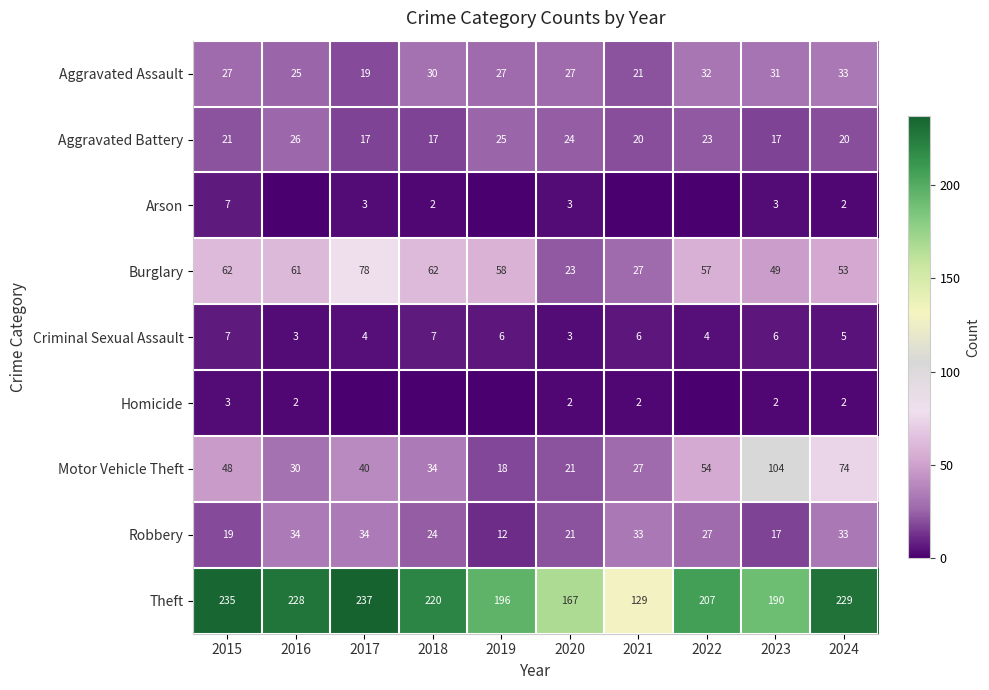

What is the spread (max minus min) of values at 2022?

207